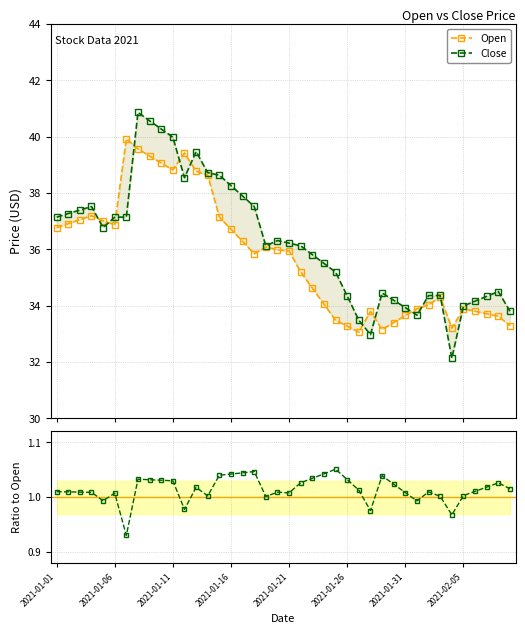

Which series has the largest range (max minus min)?

Close